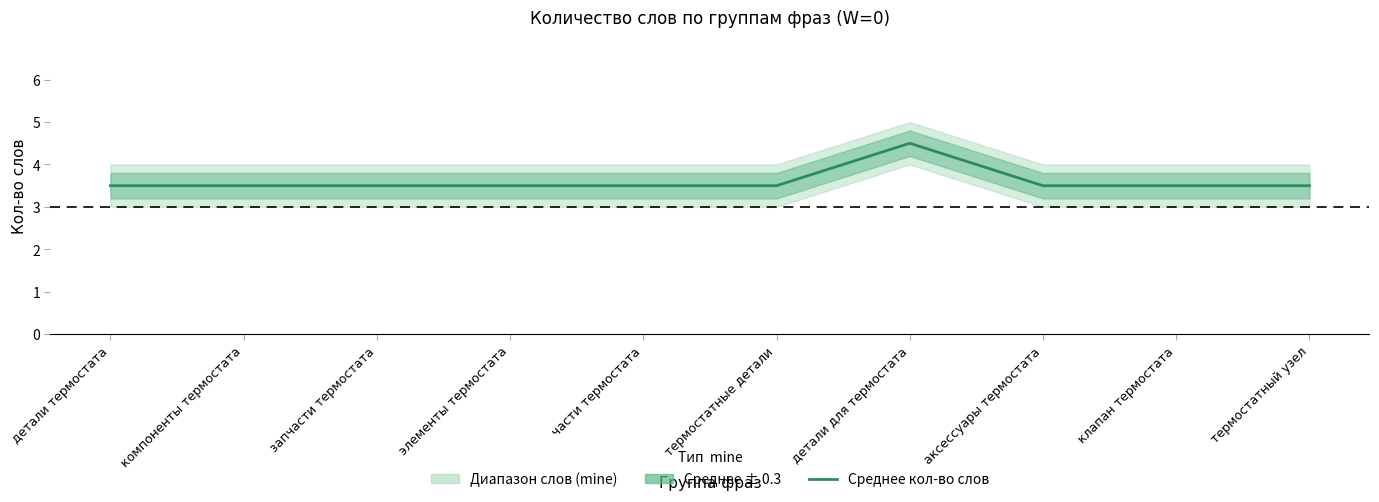

What is the sum of the values at компоненты термостата and клапан термостата?

7.0